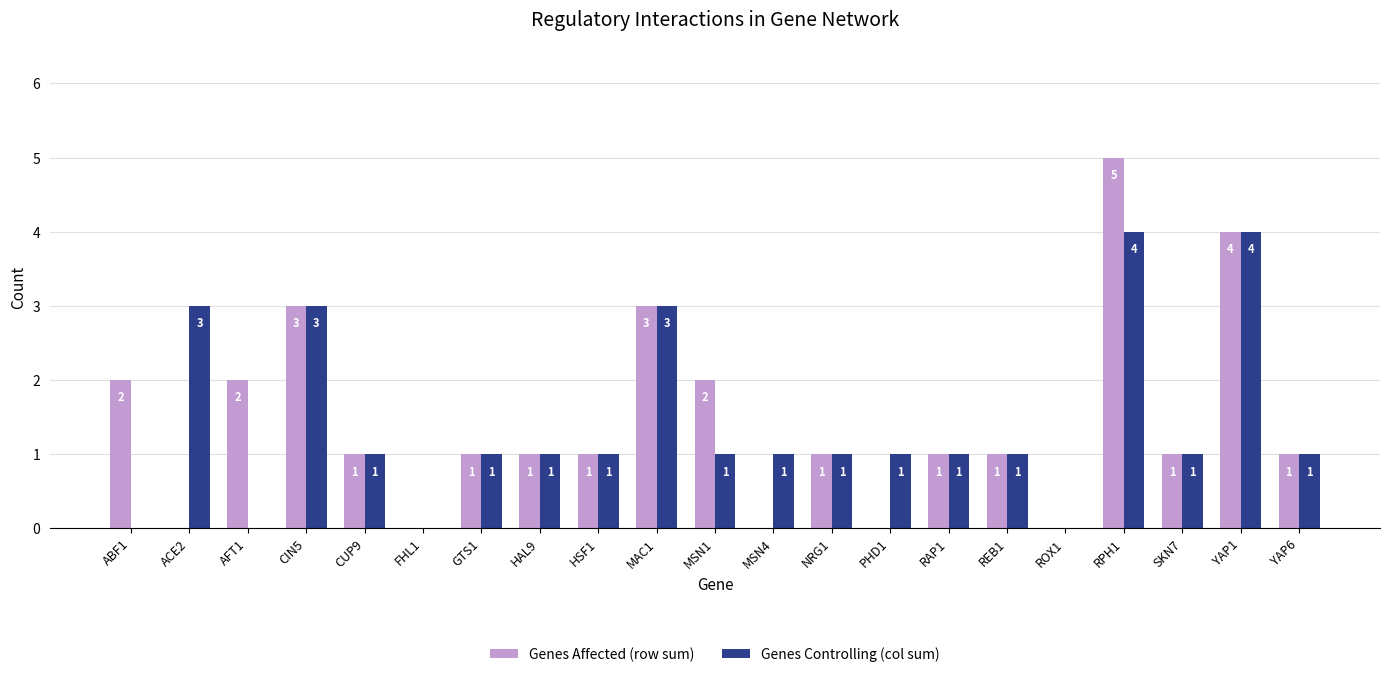

Which series has the largest total across all categories?

Genes Affected (row sum)